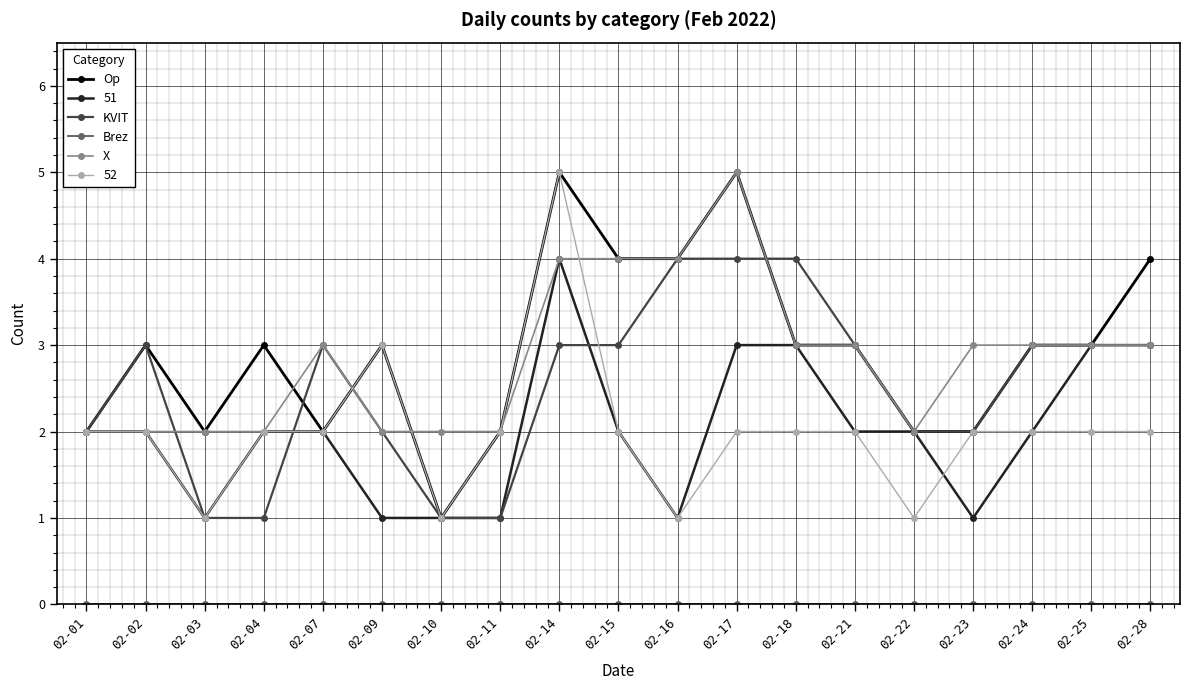

Which category has the highest value in the 52 series?

02-14